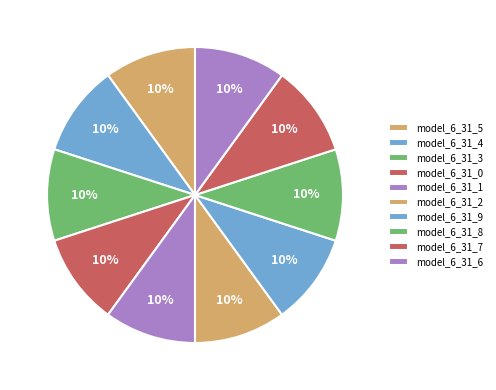

Combined, do model_6_31_9 and model_6_31_2 account for over 50%?

No